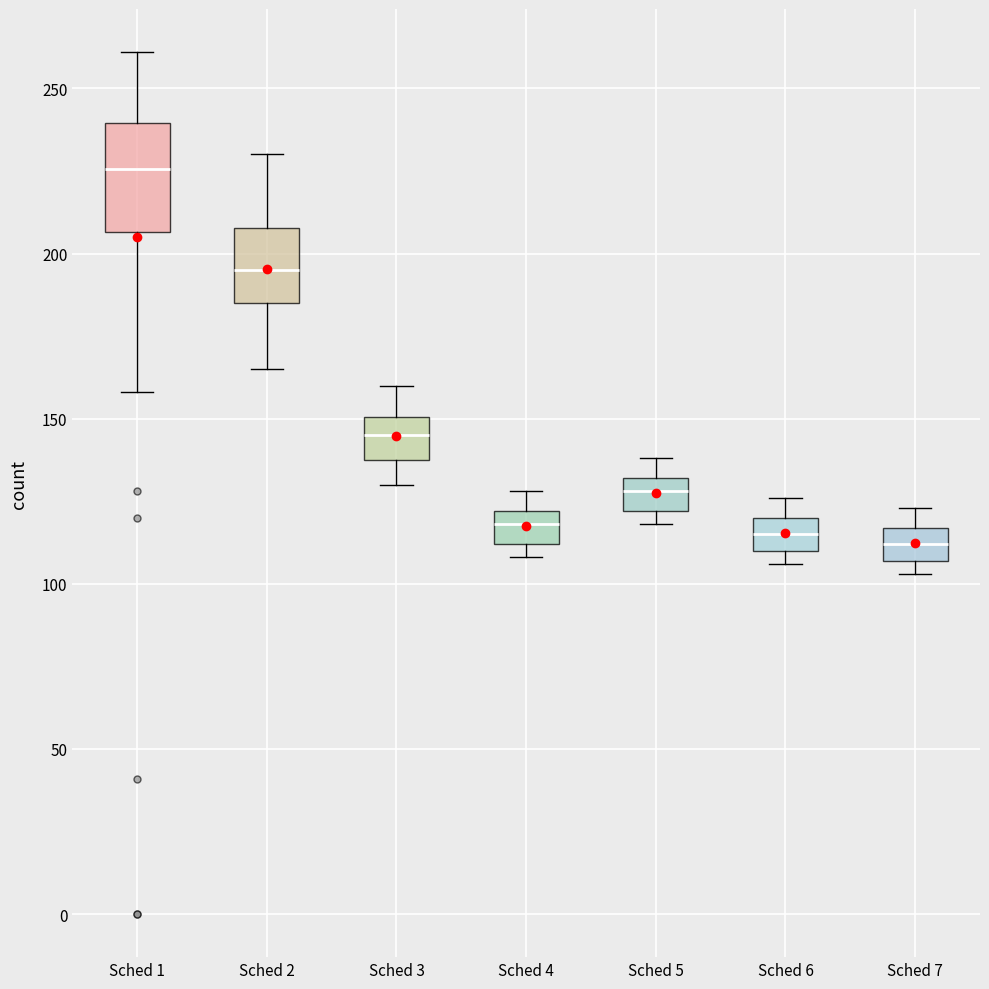

Which box's median line is the highest?

Sched 1